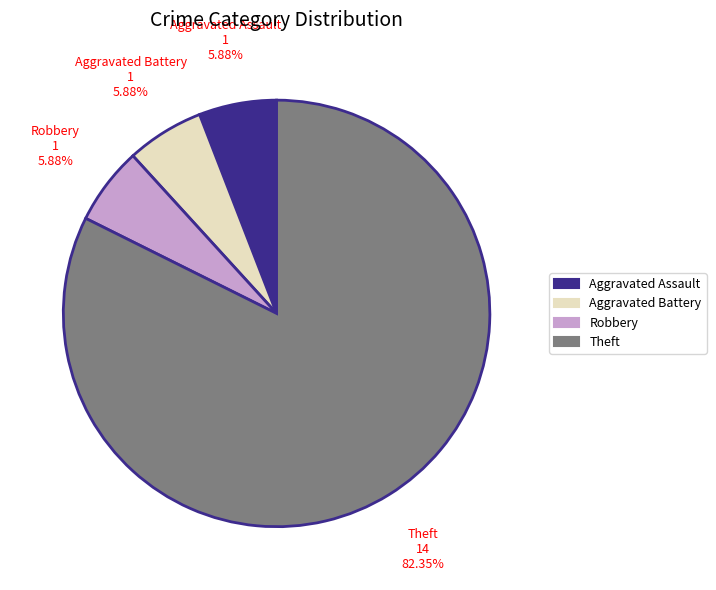

Do Aggravated Battery and Robbery together represent more than half of the pie?

No